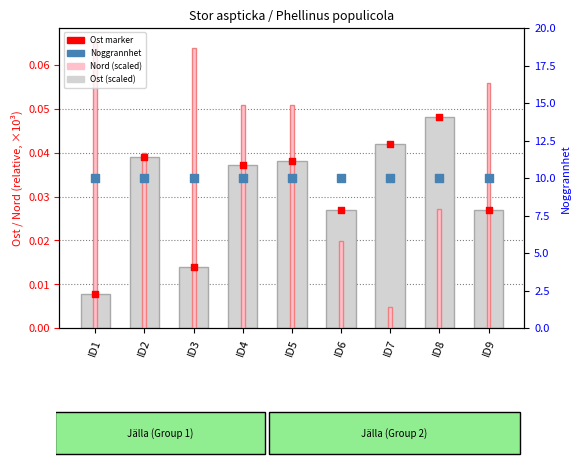

Which series has the widest spread of Y values?

Nord (scaled)